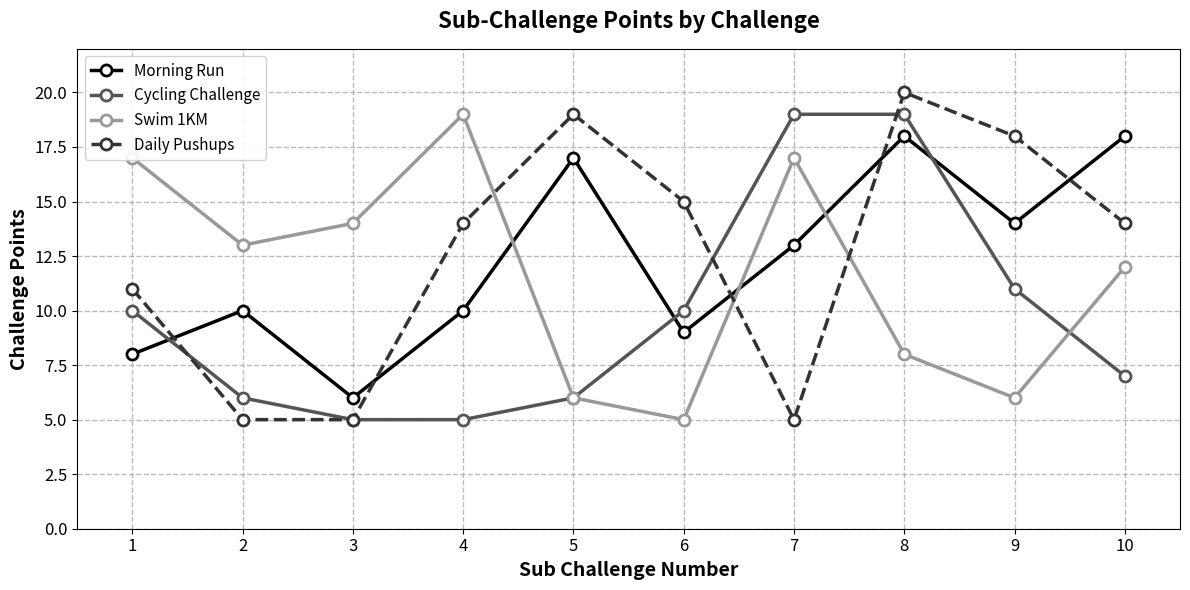

True or false: Morning Run has a value of 29 at 10.

False